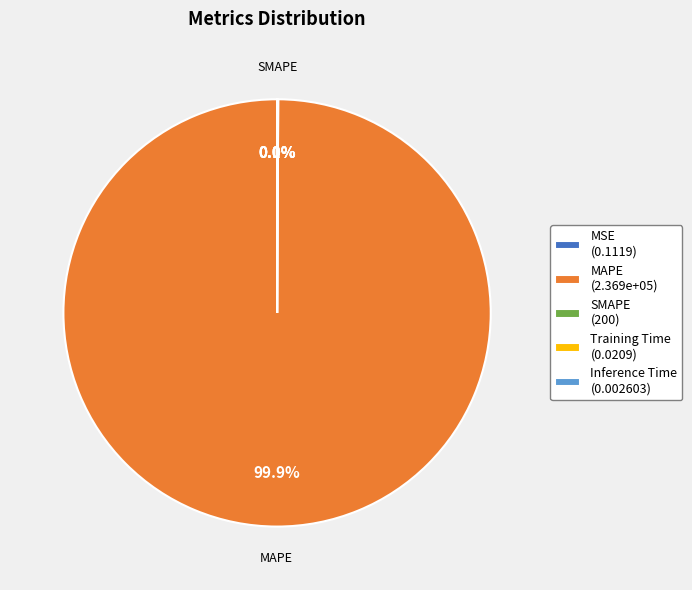

To the nearest percent, what is the average slice percentage?

20%